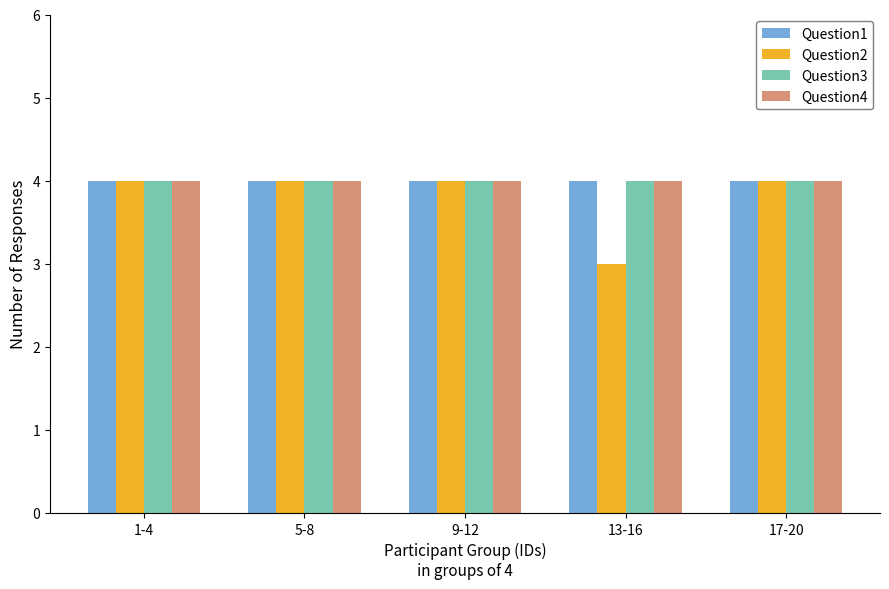

How many groups of bars are there?

5